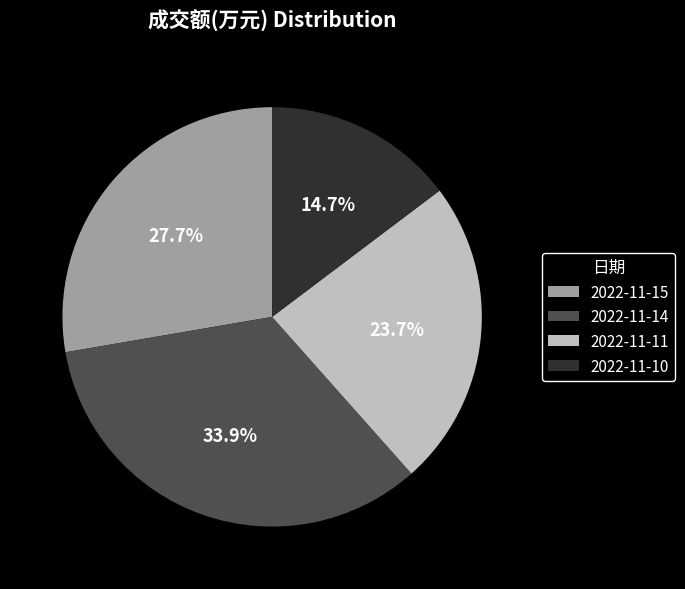

How many slices are in this pie chart?

4